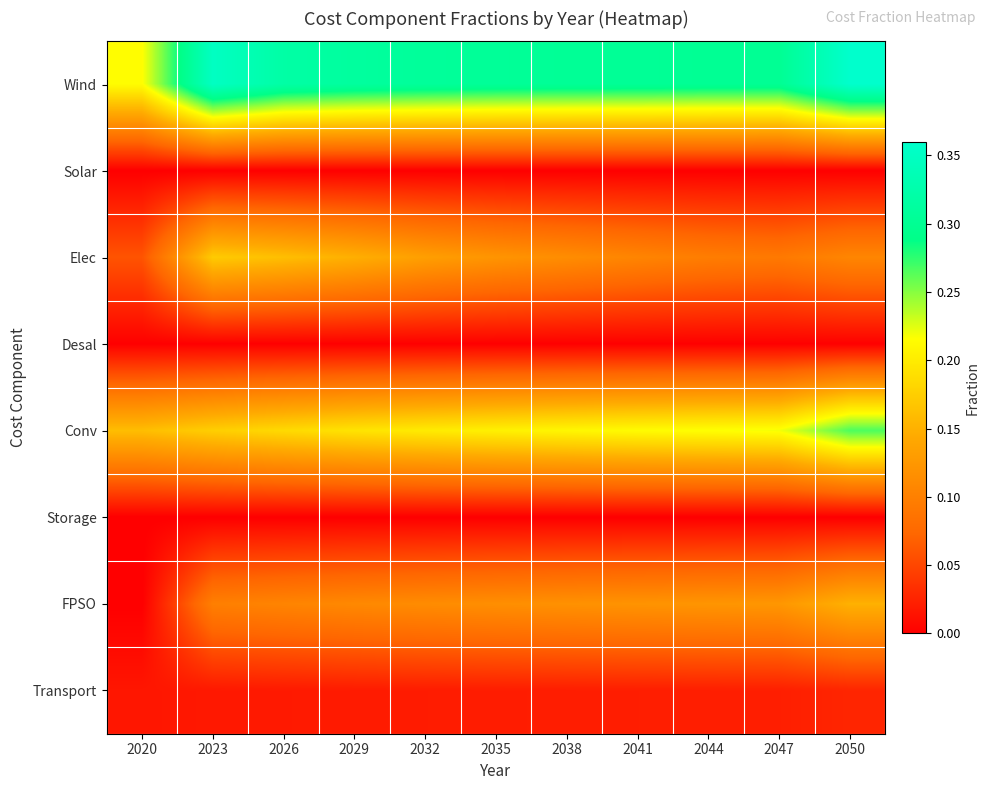

At how many categories does at least one series exceed 0?

11